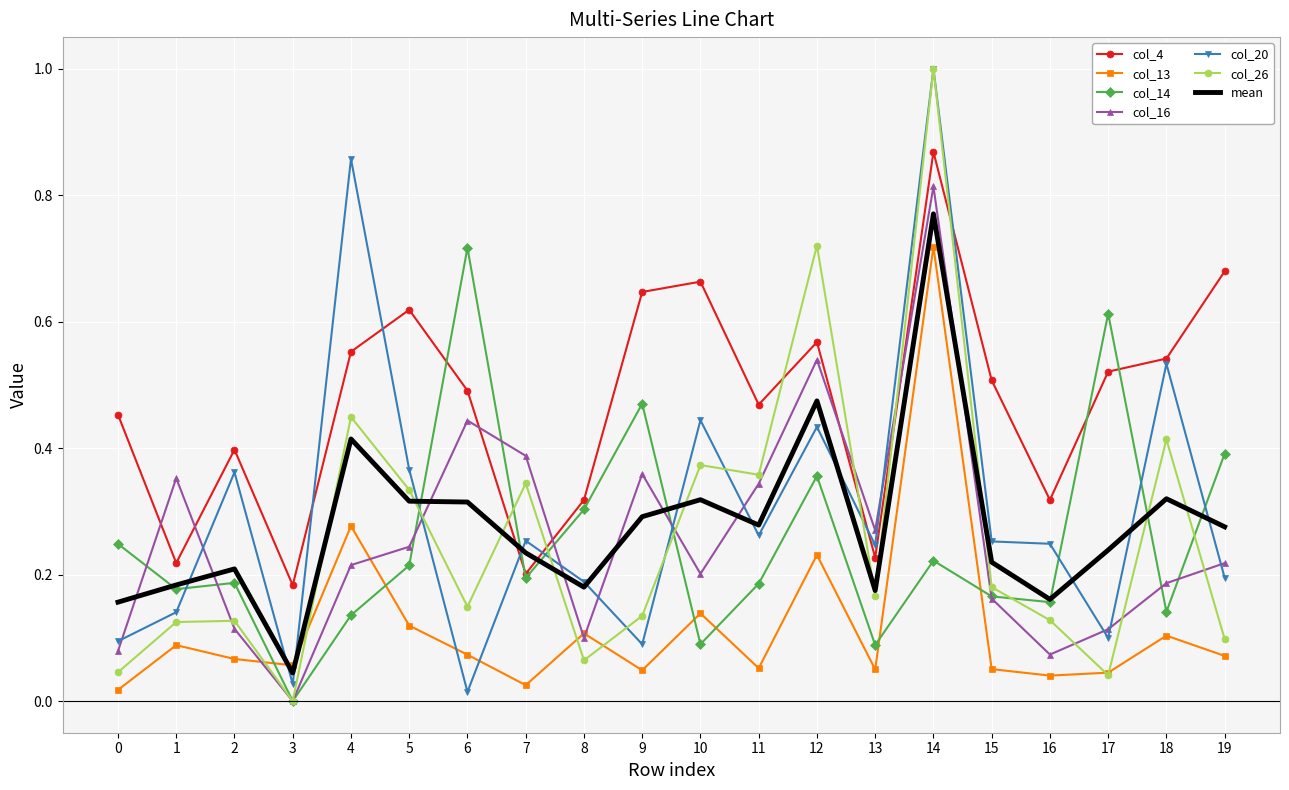

The col_16 series shows 0.1 at 16. True or false?

True